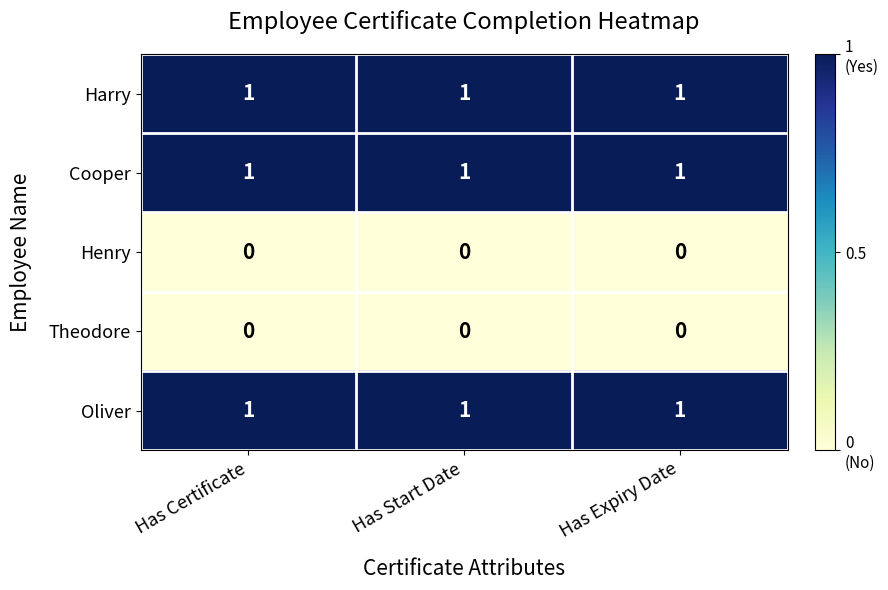

At how many categories does at least one series exceed 0?

3